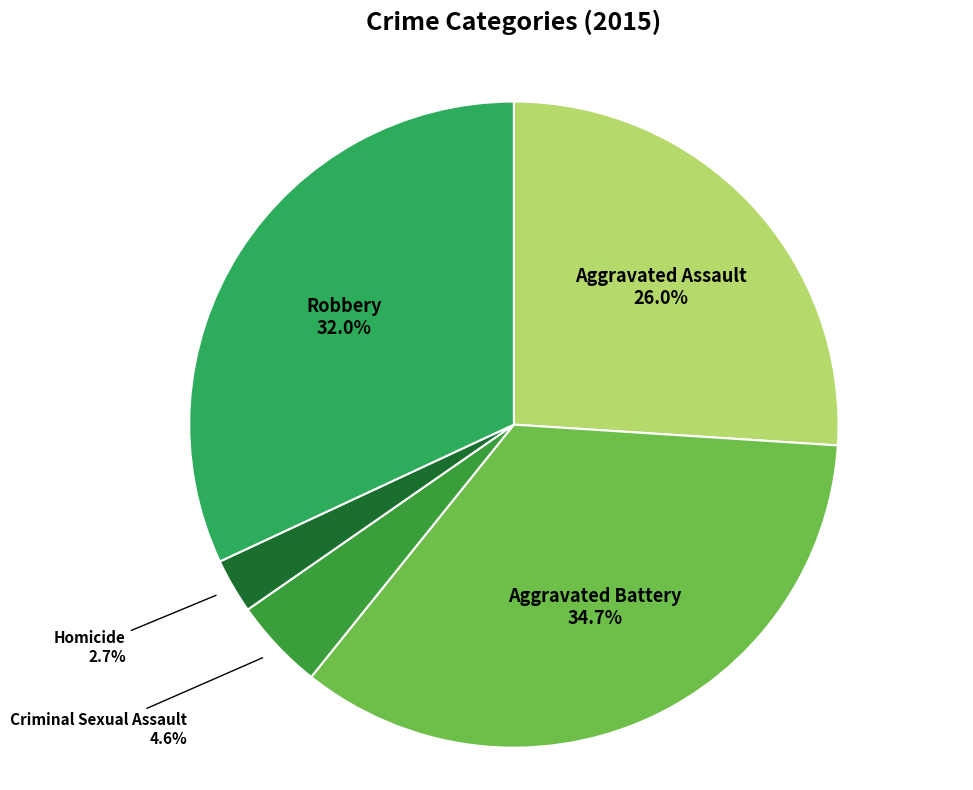

Count the number of slices in the pie.

5